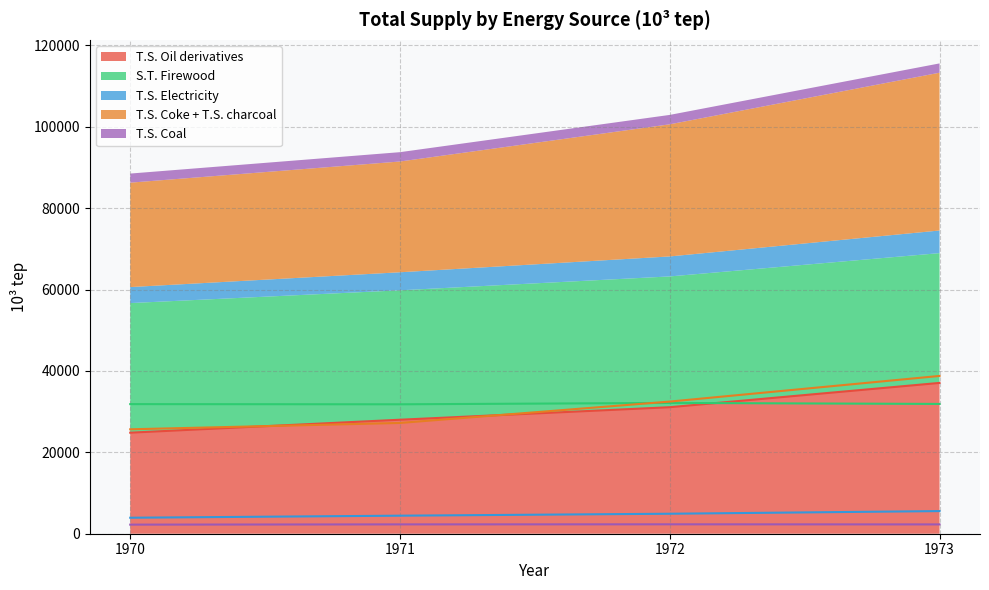

Which label corresponds to the smallest value in the chart?

1970